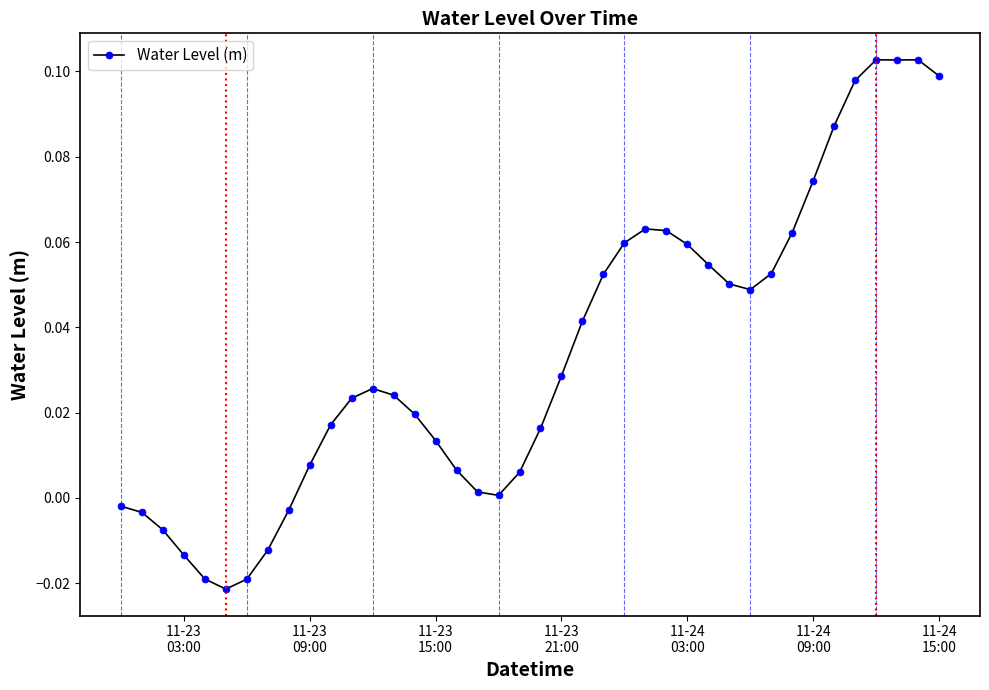

What is the sum of all values?

1.4